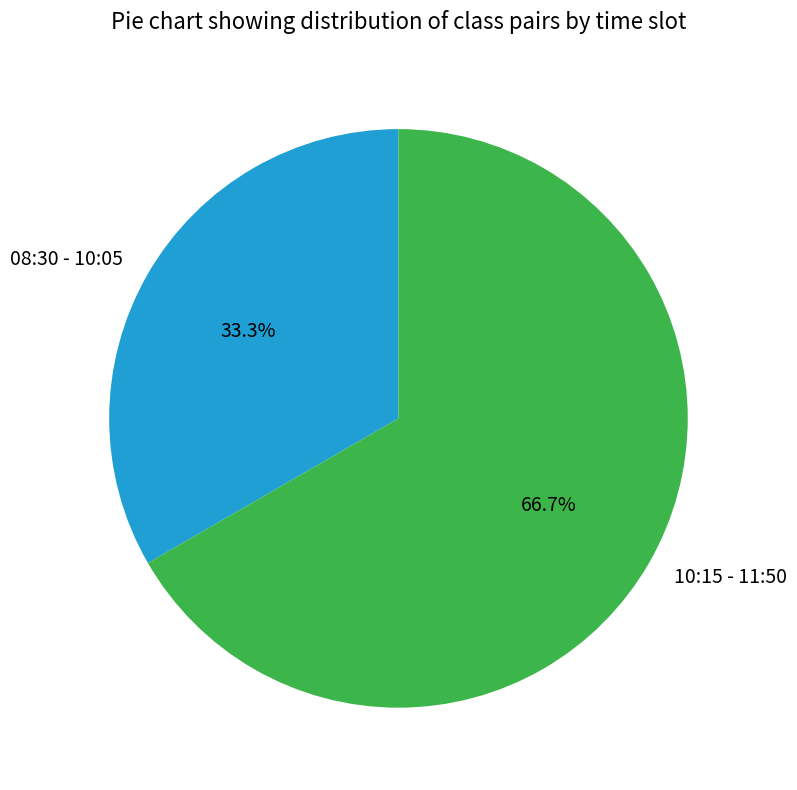

Approximately how many times larger is the value at 10:15 - 11:50 compared to 08:30 - 10:05?

2.0